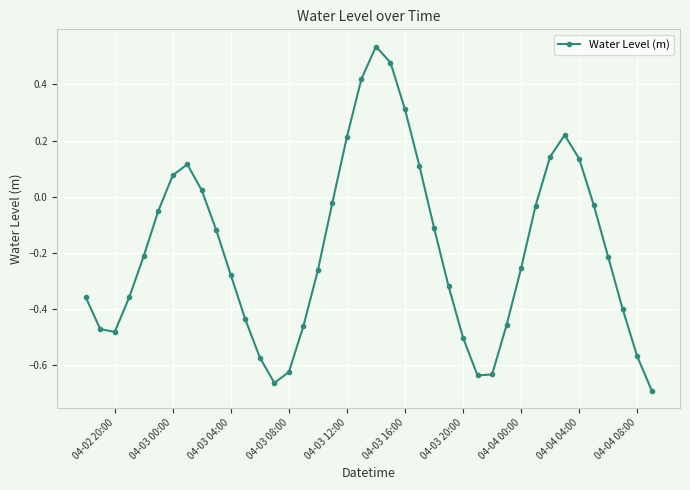

What is the difference between the maximum and minimum values?

1.2